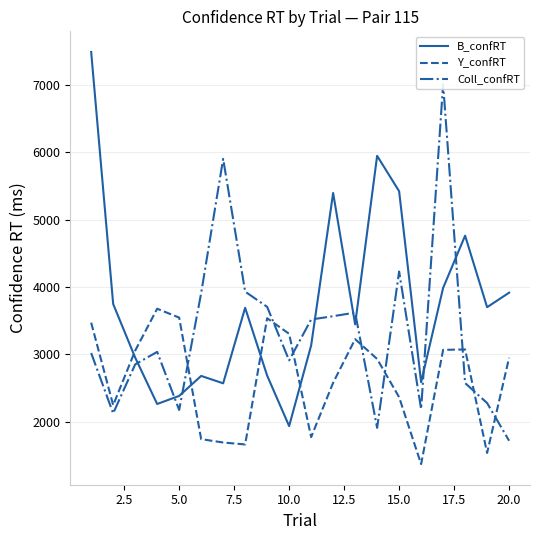

Which series has the widest spread of values?

B_confRT